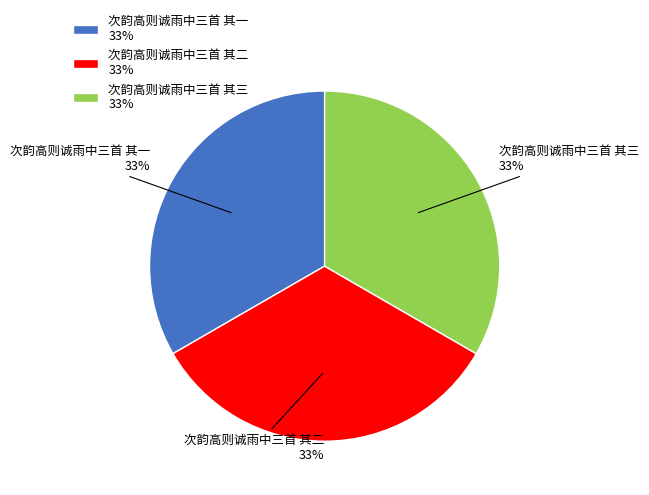

To the nearest percent, what percentage of the pie is 次韵高则诚雨中三首 其三?

33%